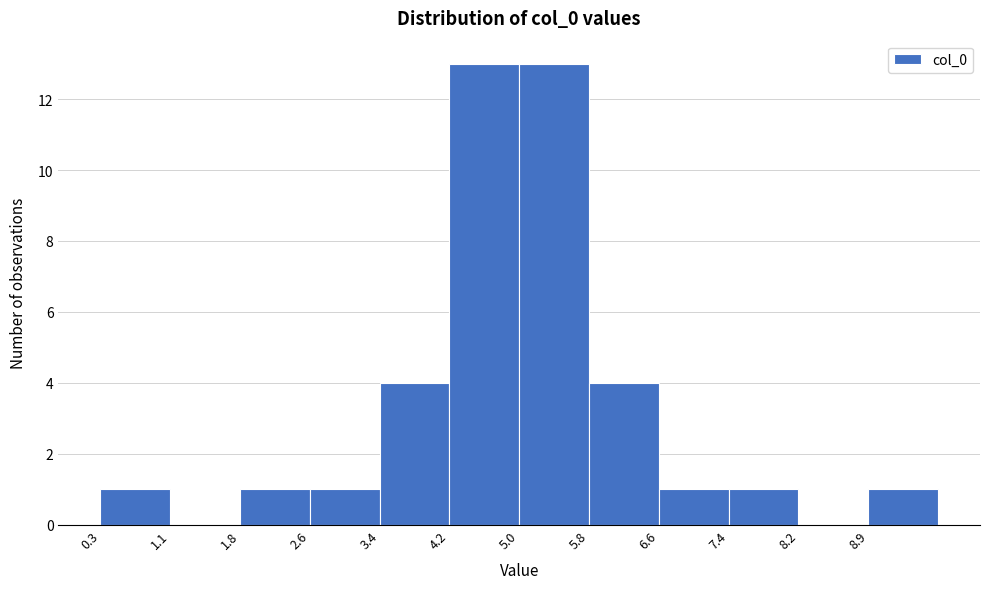

Reading left to right, list every bar in this chart as the range it spans on the x-axis followed by its height. Neither the bar edges nor the heights are printed on the chart, so give them approximately, as read against the axes.

0.3 to 1.1: 1
1.1 to 1.8: 0
1.8 to 2.6: 1
2.6 to 3.4: 1
3.4 to 4.2: 4
4.2 to 5.0: 13
5.0 to 5.8: 13
5.8 to 6.6: 4
6.6 to 7.4: 1
7.4 to 8.2: 1
8.2 to 8.9: 0
8.9 to 9.7: 1